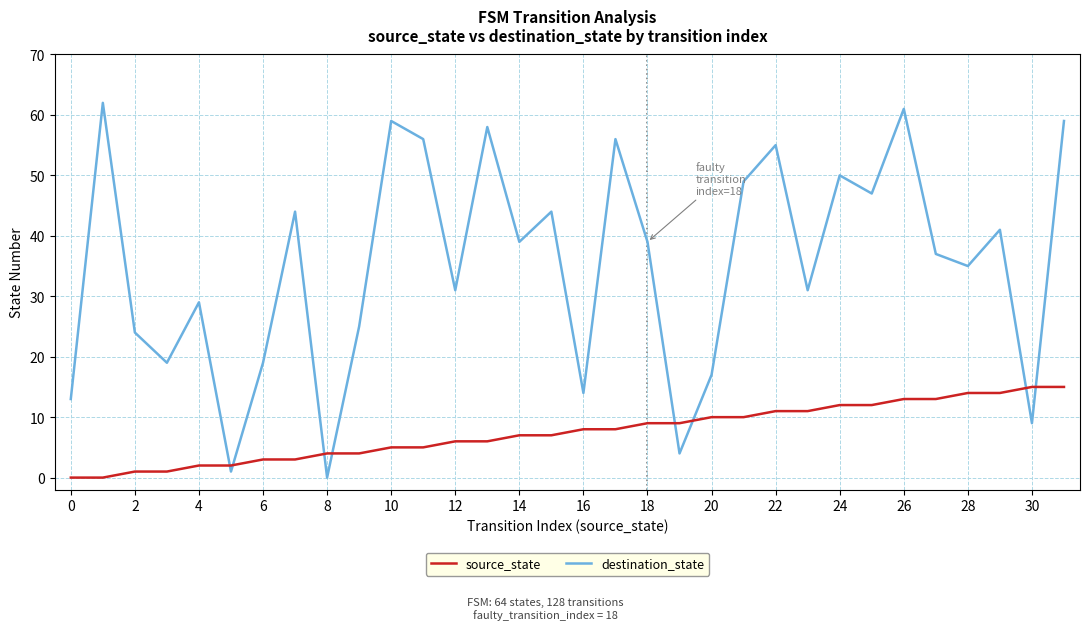

List the series in order of their peak value, lowest first.

source_state, destination_state